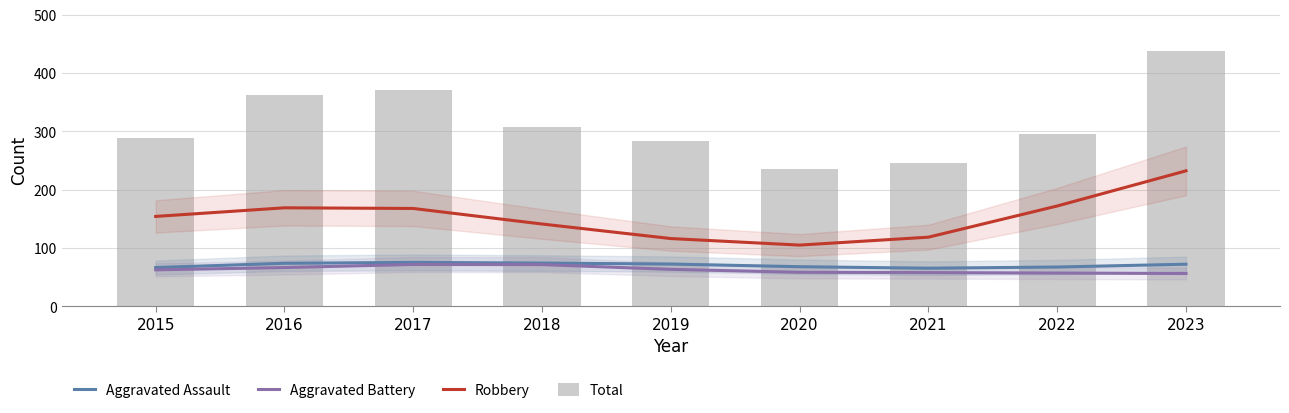

Where does the Aggravated Assault series first go above 72?

2016